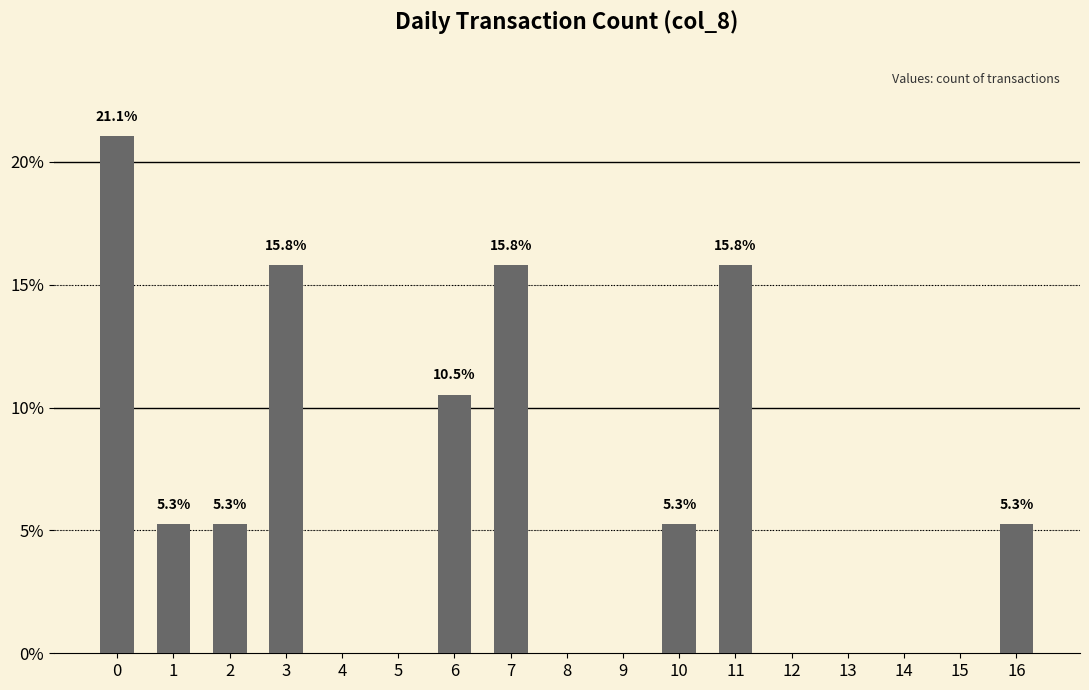

What is the change in value from 6 to 11?

+5.3